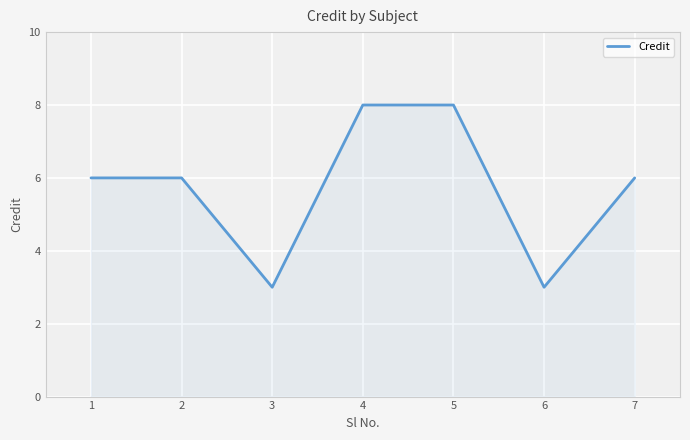

What is the approximate value at 2?

6